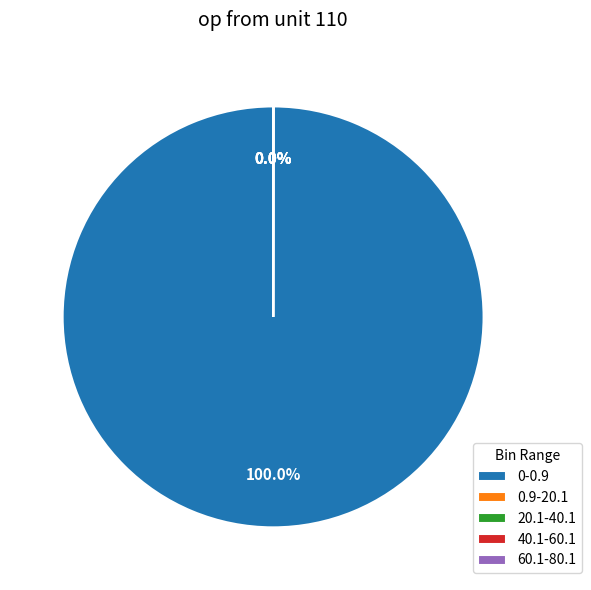

To the nearest percent, what is the average slice percentage?

20%